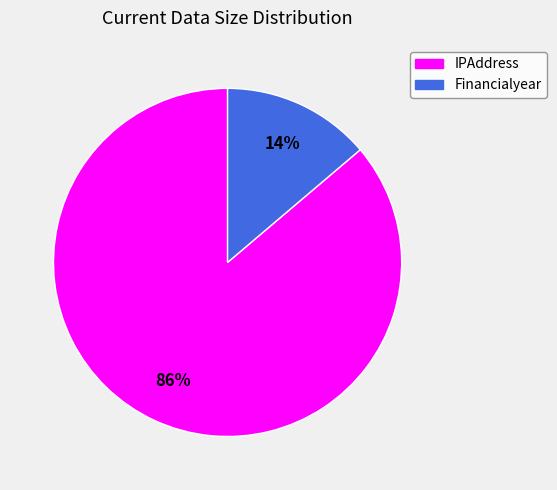

The Financialyear slice represents 14% of the pie. True or false?

True